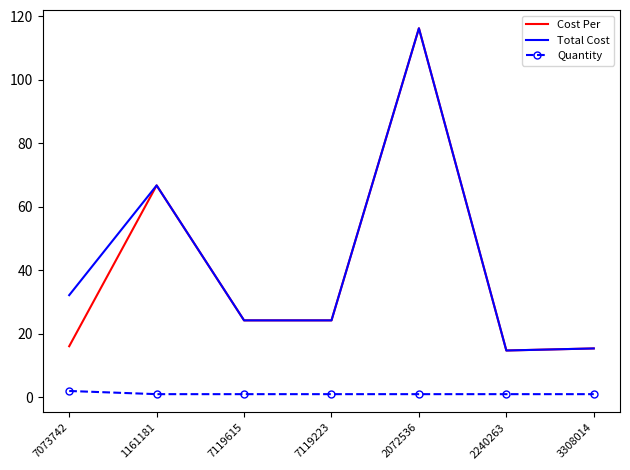

What is the total value across all series at 1161181?

134.5